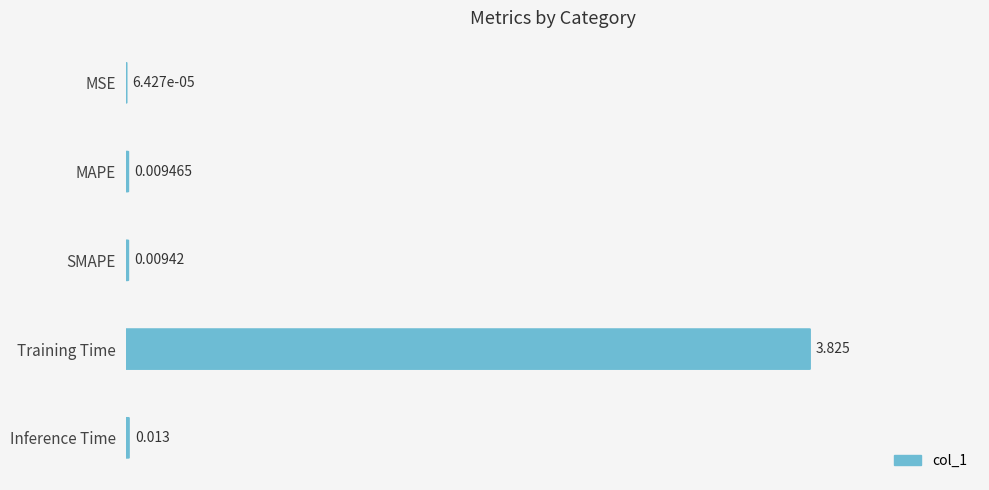

Count the number of categories in the chart.

5